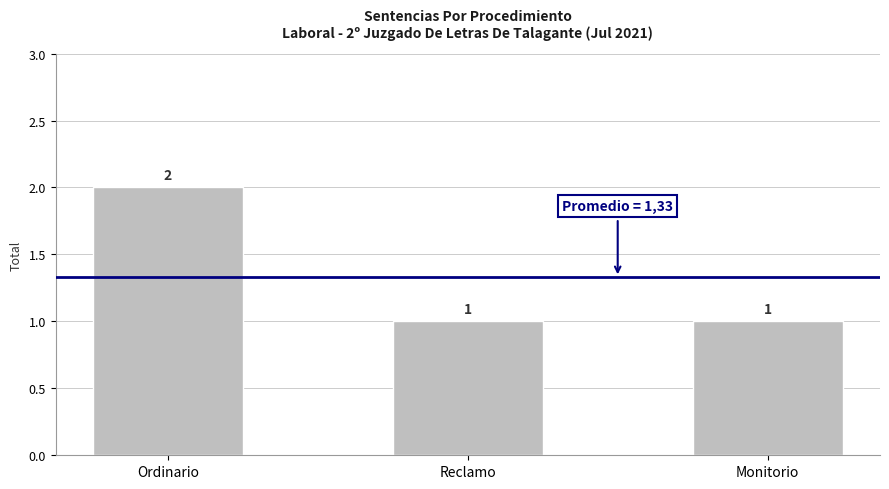

The chart shows a value of 1 at Reclamo. True or false?

True